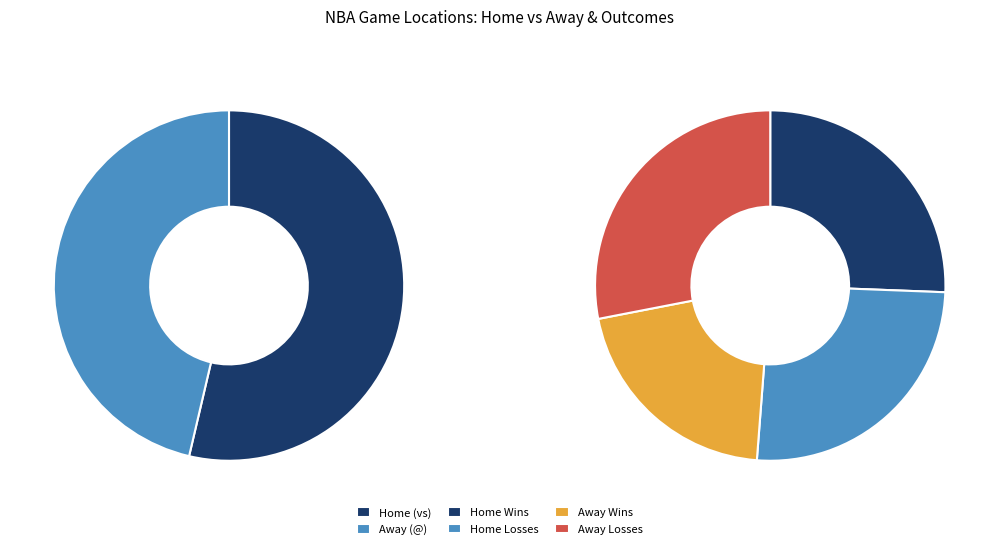

Which category has the biggest portion of the pie?

vs